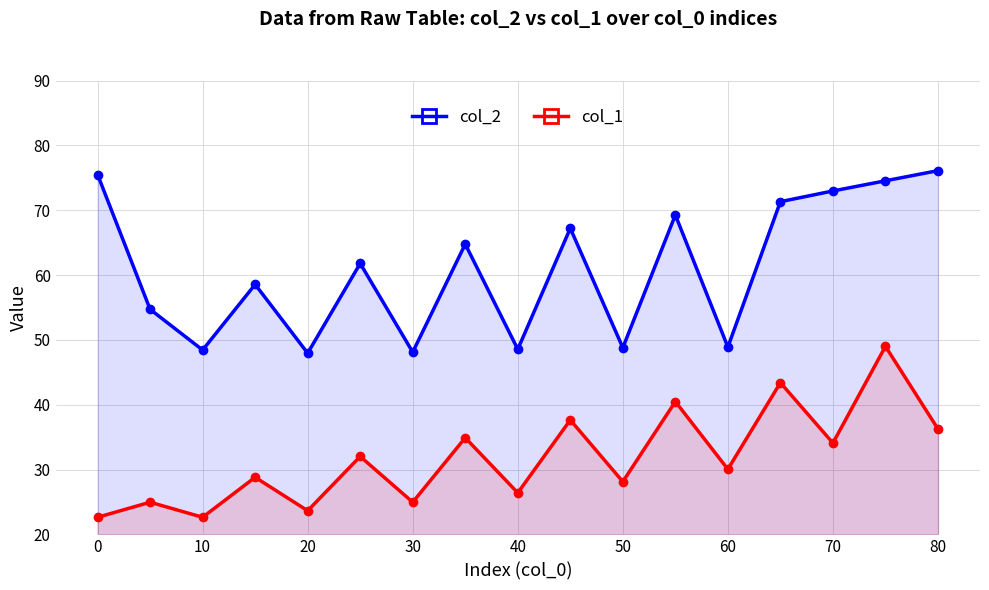

What is the value of the col_2 point at the 14th from the left?

71.3